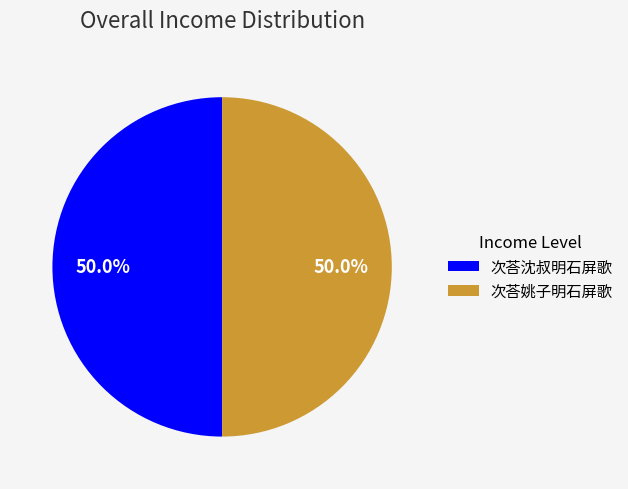

The 次荅姚子明石屏歌 slice represents 56% of the pie. True or false?

False